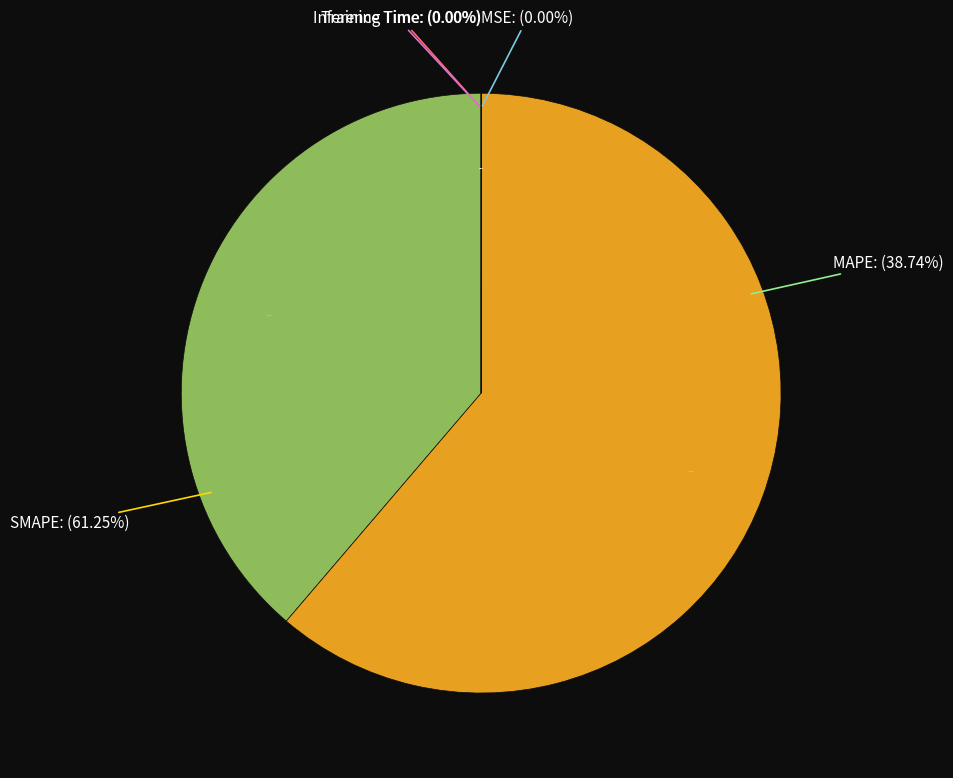

Is there a majority slice in this chart?

Yes